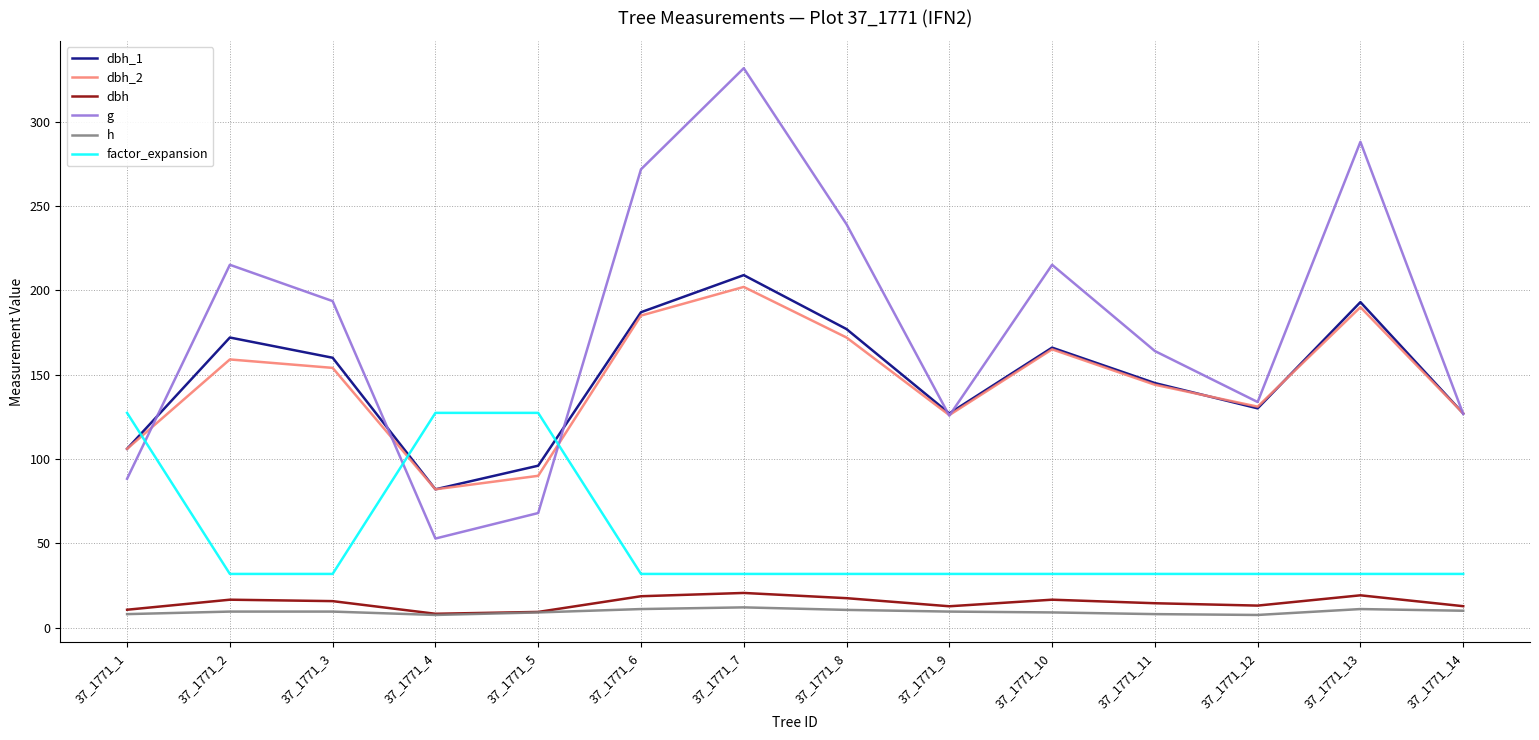

Is the value of g at 37_1771_12 greater than the value of dbh_2 at 37_1771_7?

No